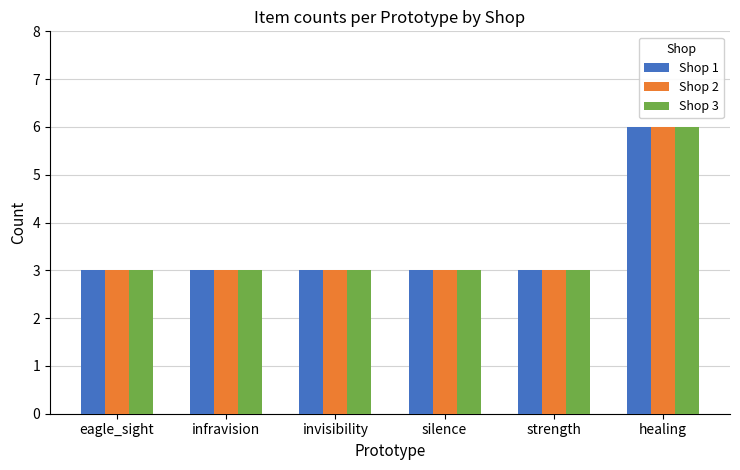

True or false: Shop 3 has a value of 3 at infravision.

True